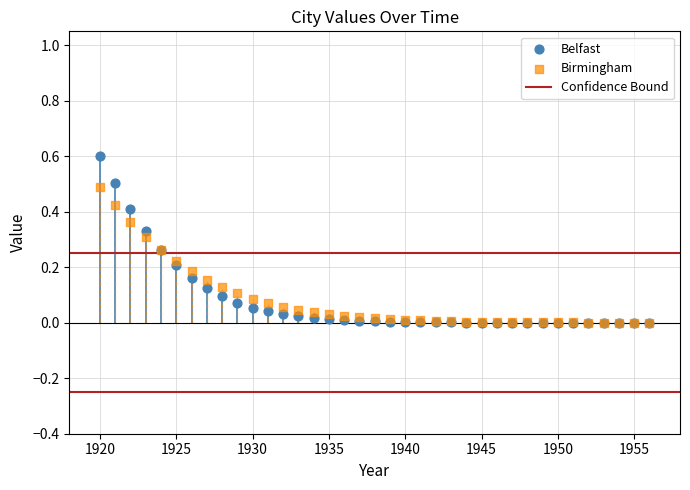

Which series has the widest spread of Y values?

Belfast